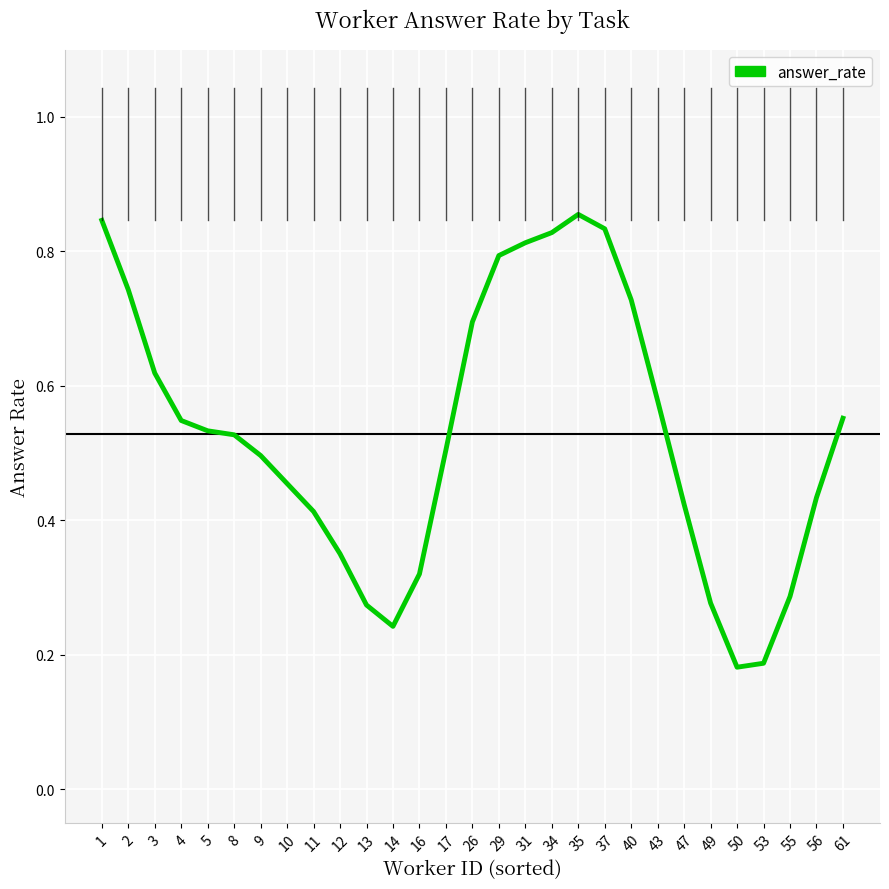

Count the number of data series in this chart.

1